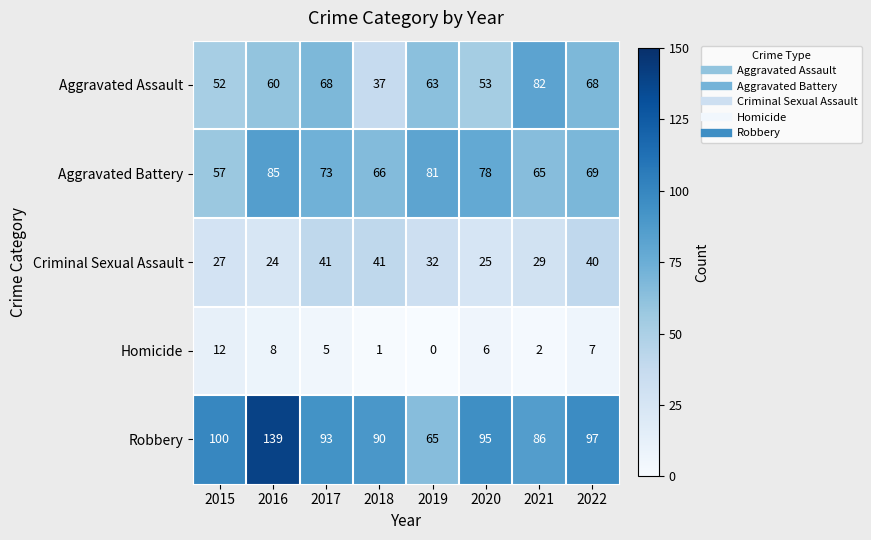

At which label is Aggravated Assault closest to 59?

2016